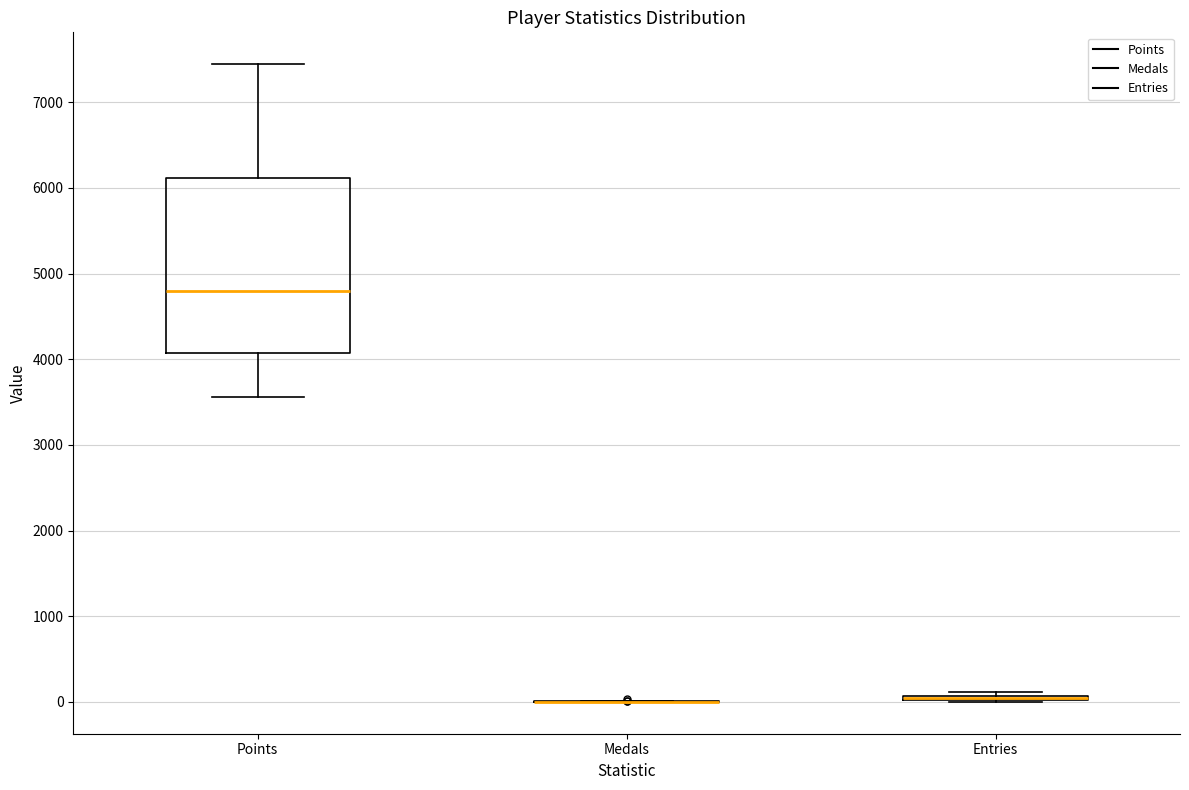

Comparing the boxes themselves (not the whiskers), which one is the tallest?

Points